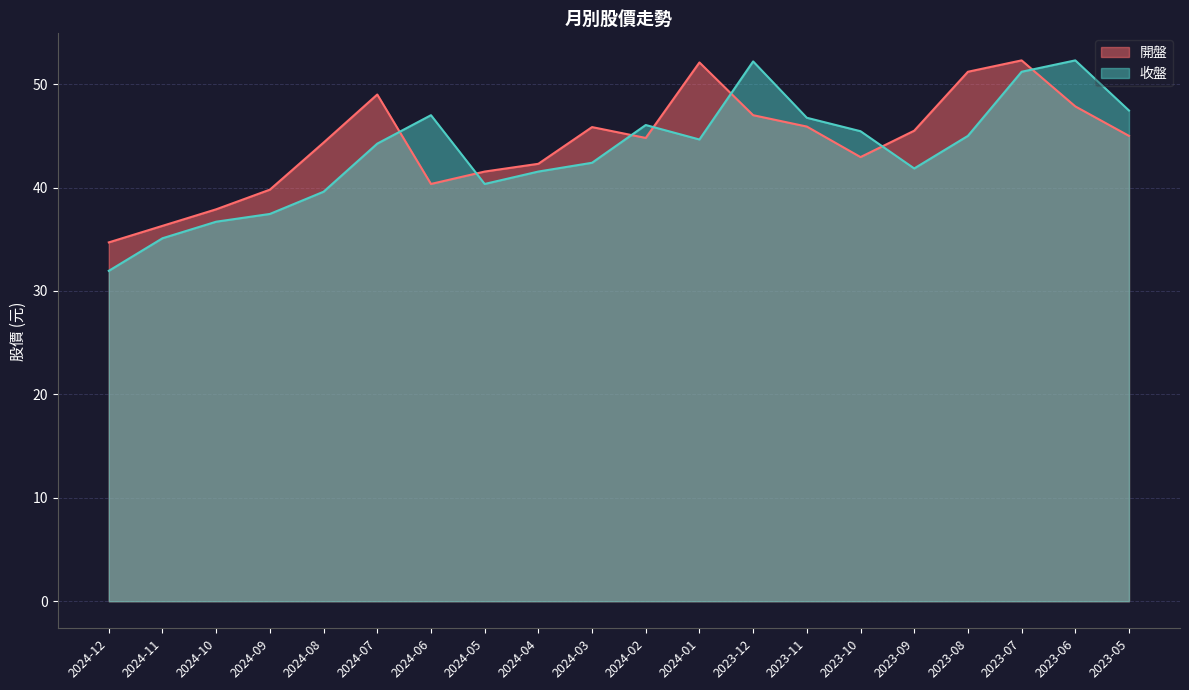

Which series has the largest total across all categories?

開盤